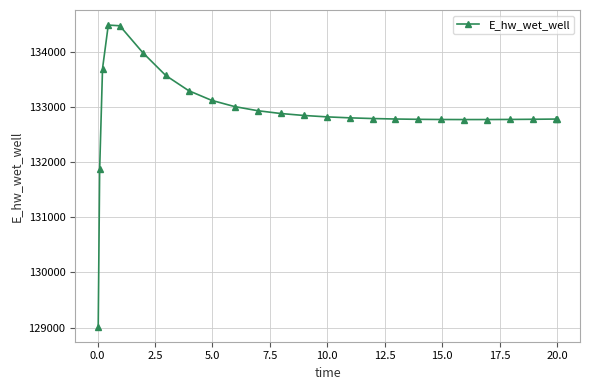

What is the sum of all values?

3322521.7